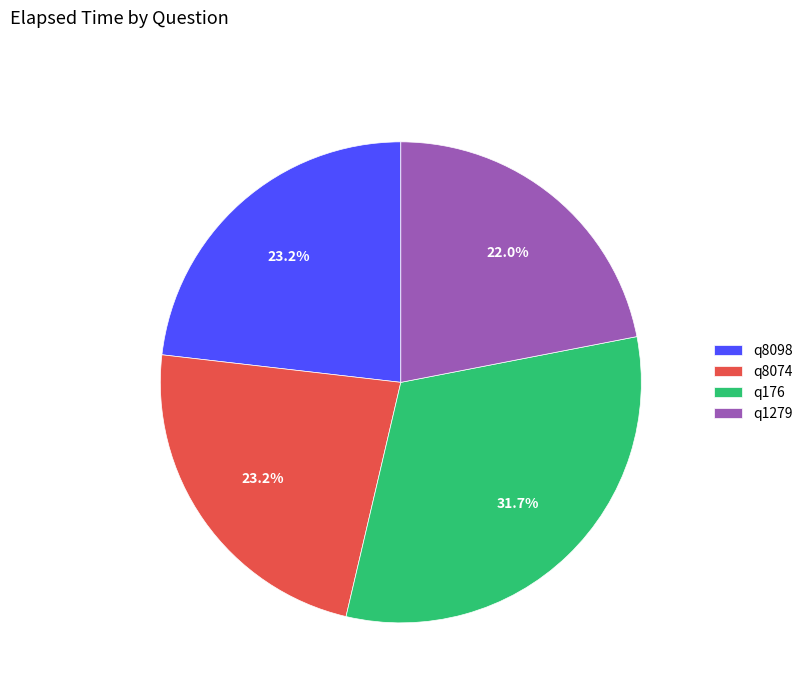

Which slice is the smallest?

q1279